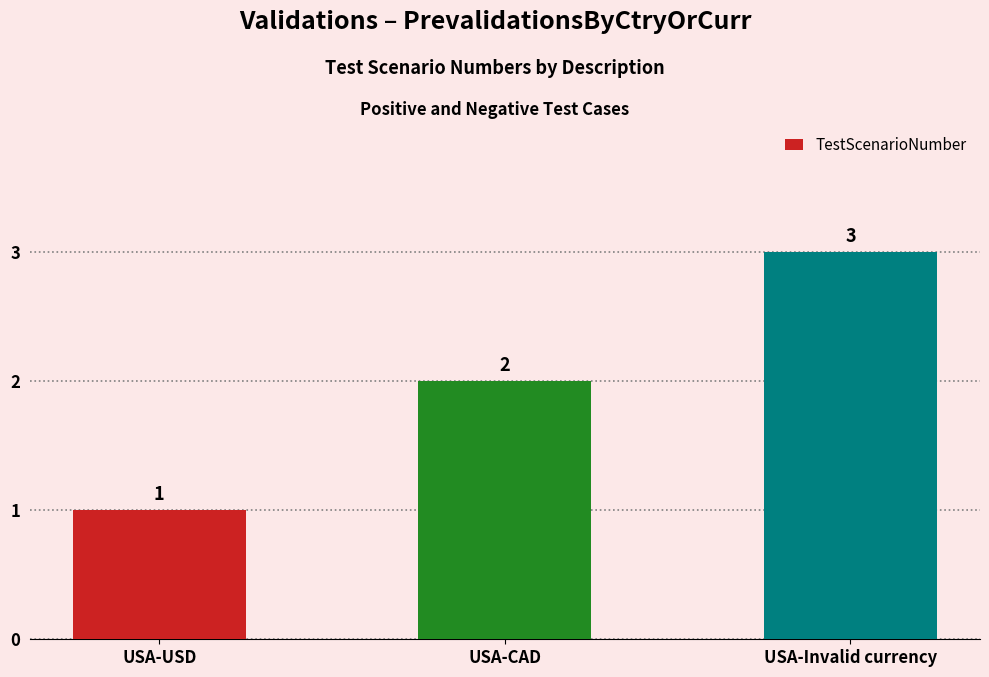

What is the label of the 2nd bar from the right?

USA-CAD